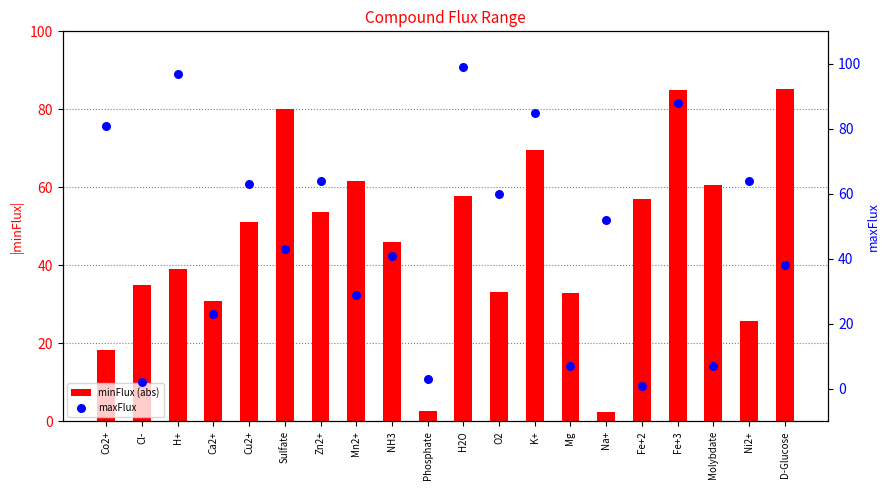

At how many categories does at least one series exceed 61?

11